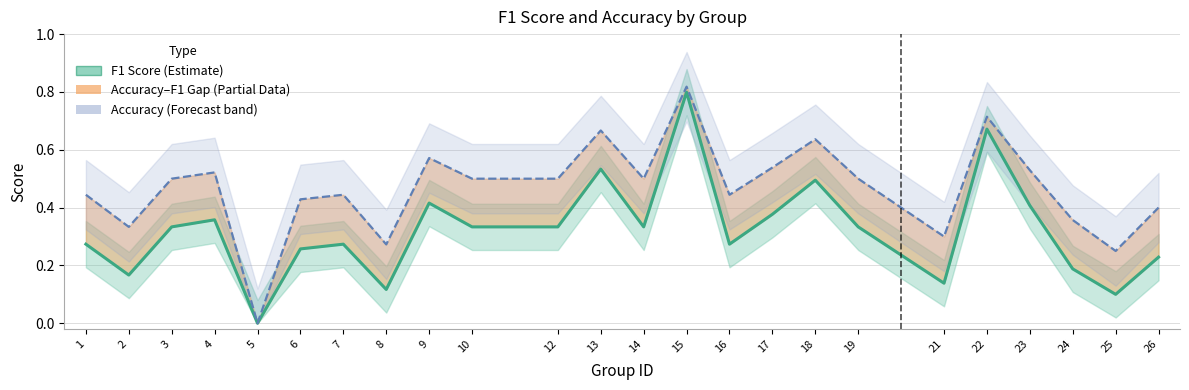

What is the difference between the accuracy values at 3 and 6?

0.1